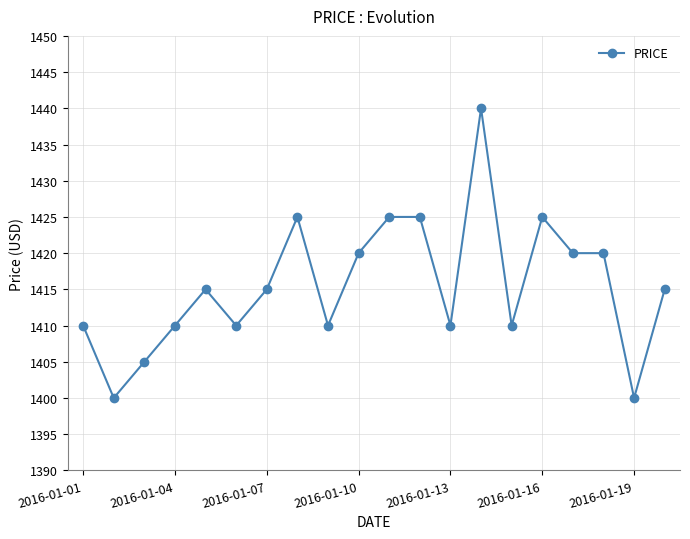

What is the sum of all values?

28310